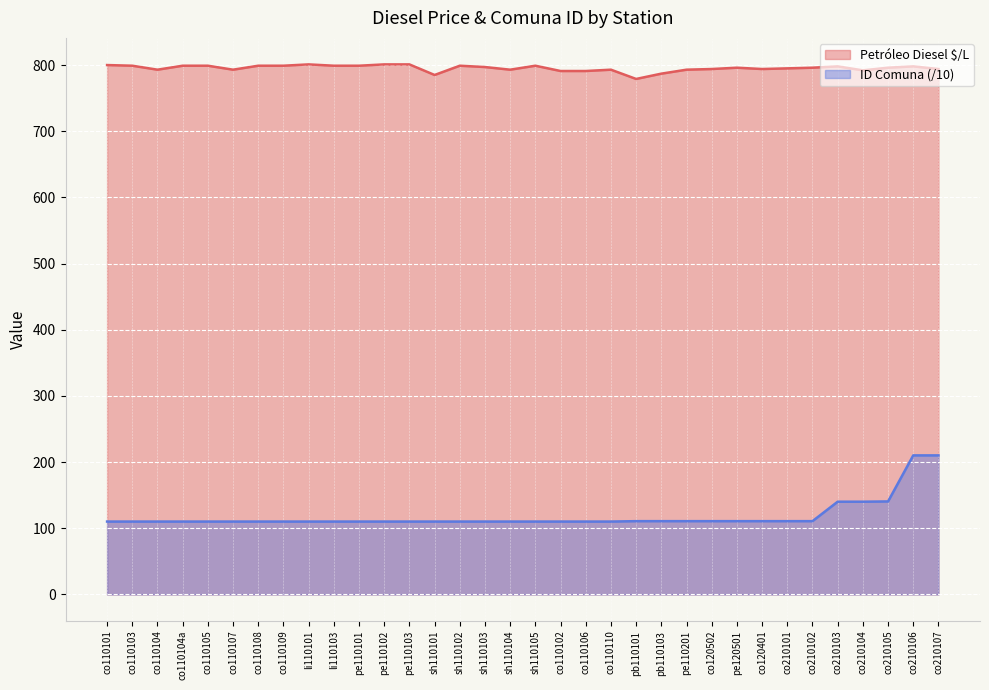

Where does the Petróleo Diesel $/L series first go above 796?

co110101